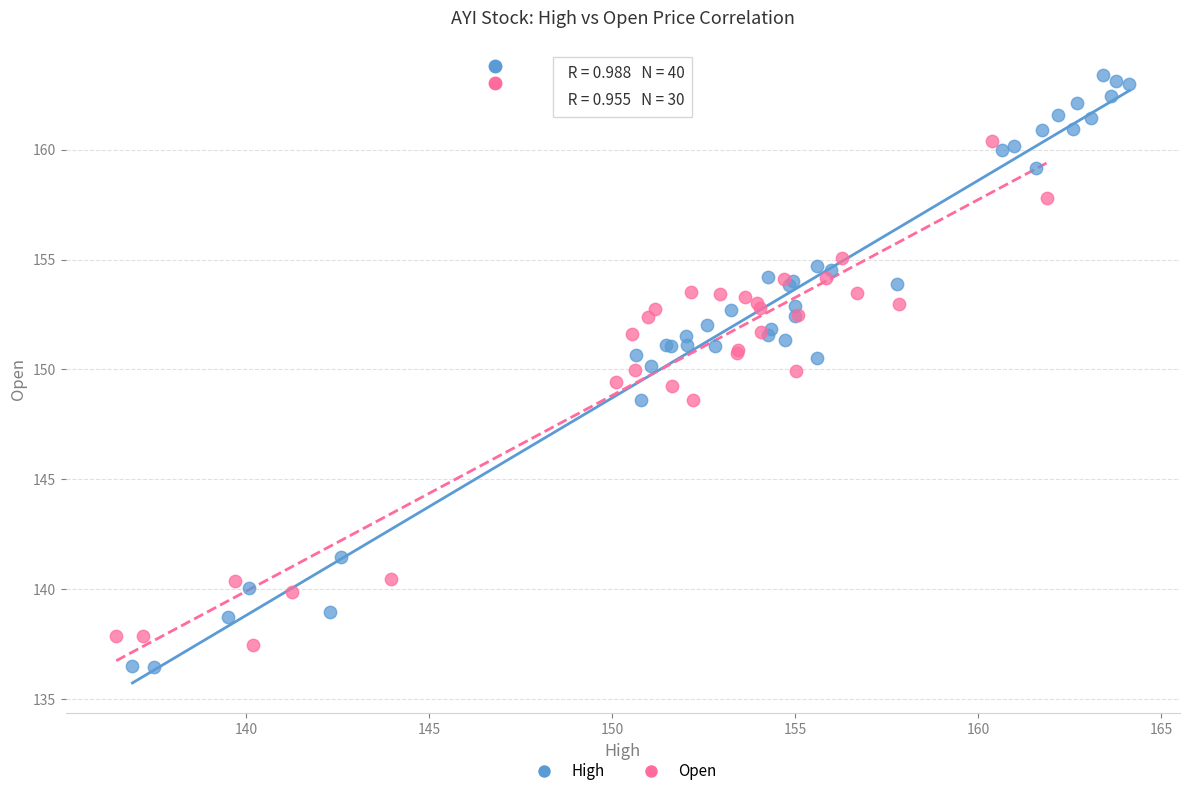

Which series contains the highest Y value?

High